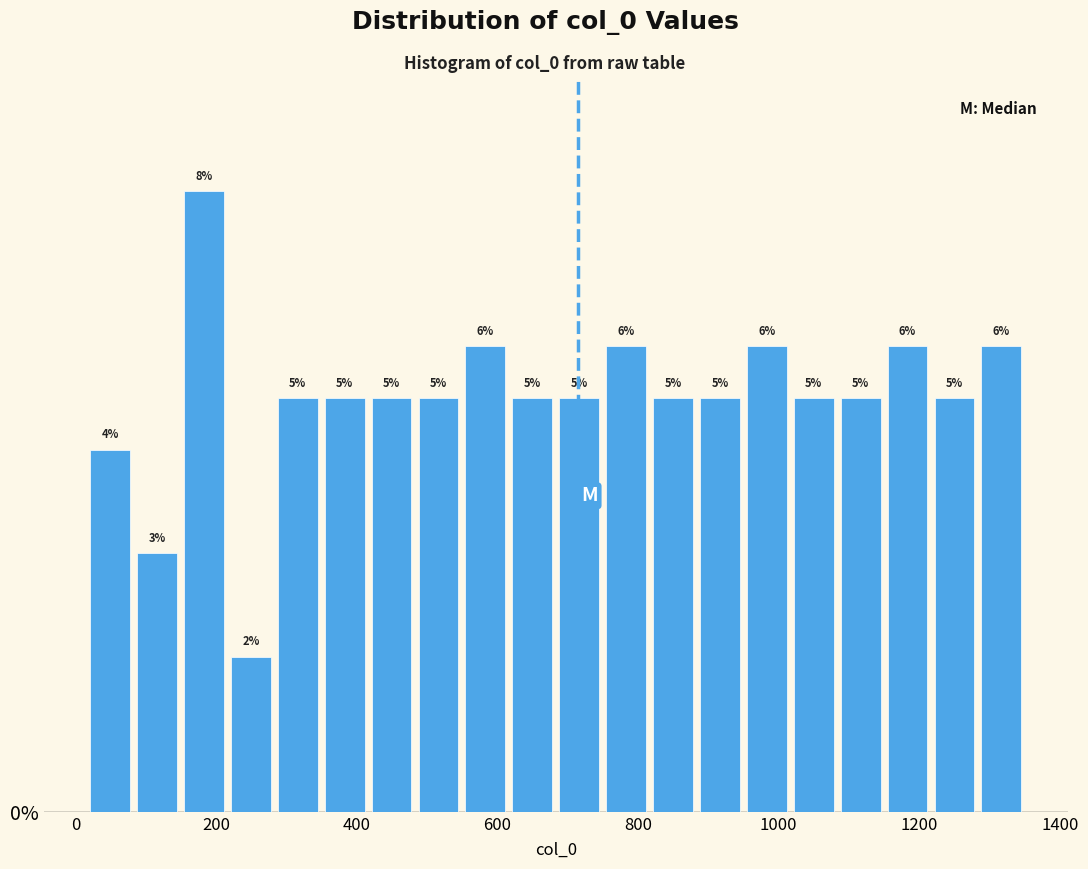

Around what value on the x-axis is the tallest bar? Give the approximate position of its centre, as read against the axis.

180